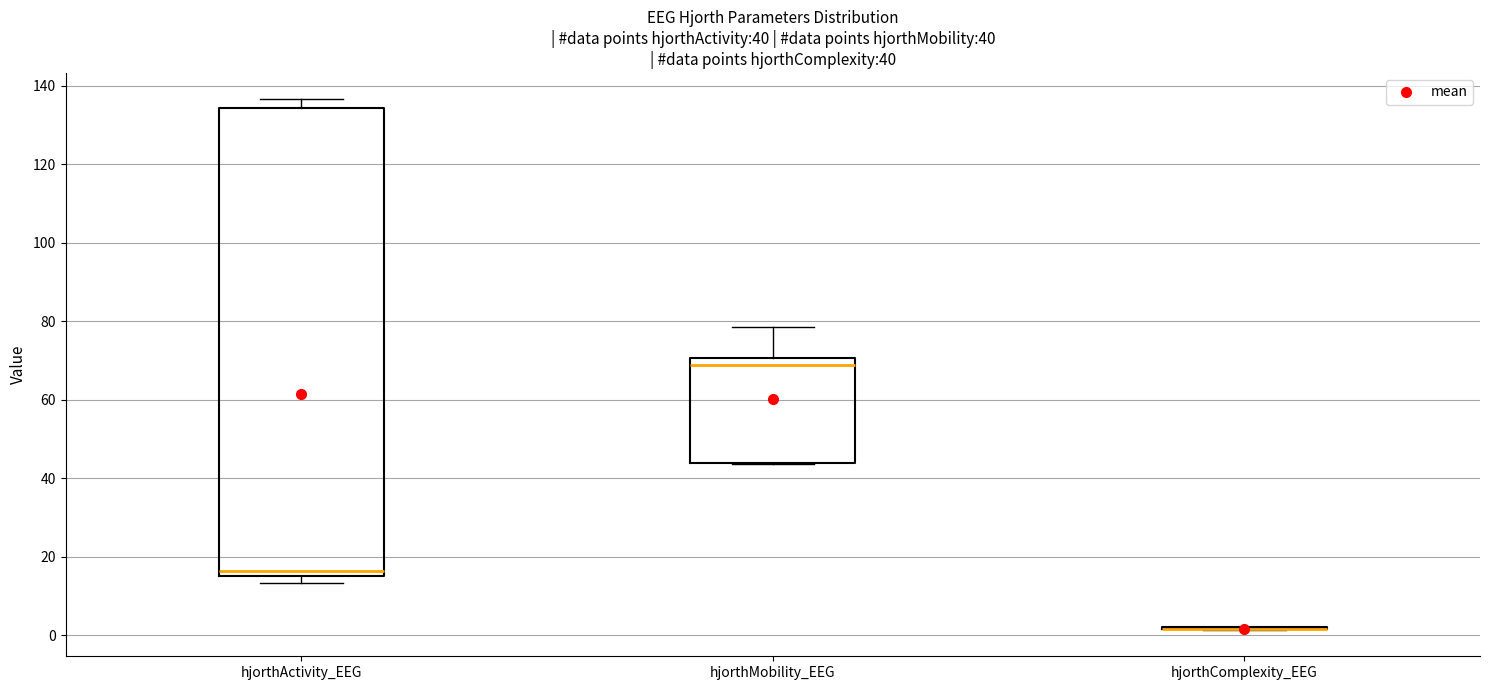

Which box is the tallest, from its lower edge to its upper edge?

hjorthActivity_EEG